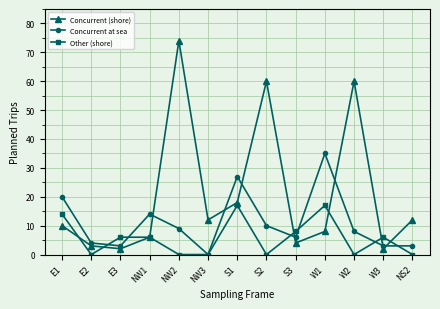

List the series in order of their peak value, lowest first.

Other (shore), Concurrent at sea, Concurrent (shore)